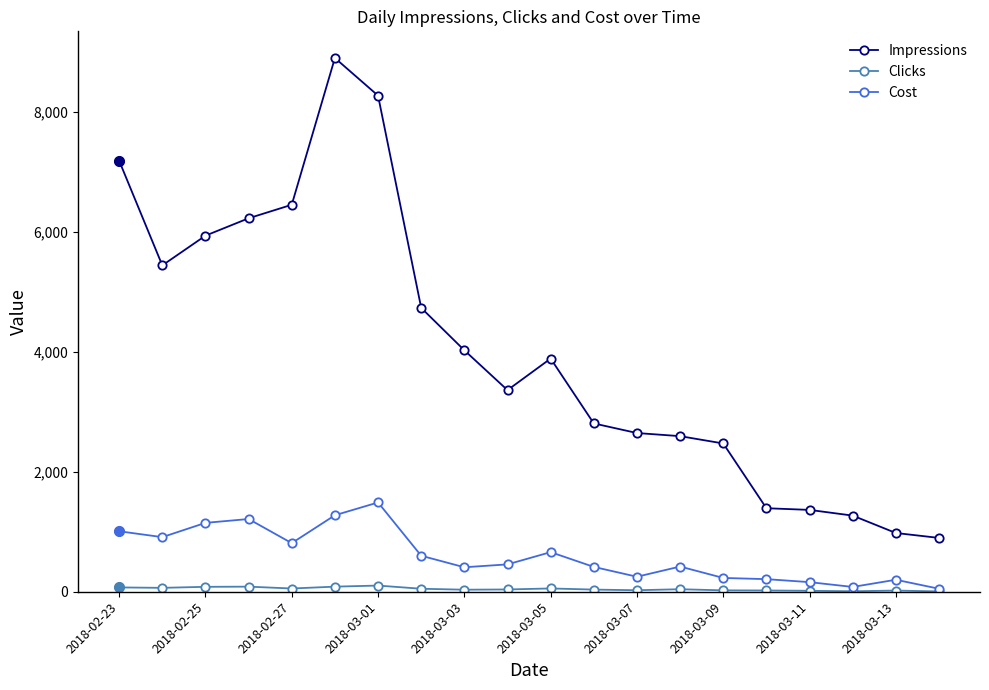

At how many categories does at least one series exceed 2336?

15